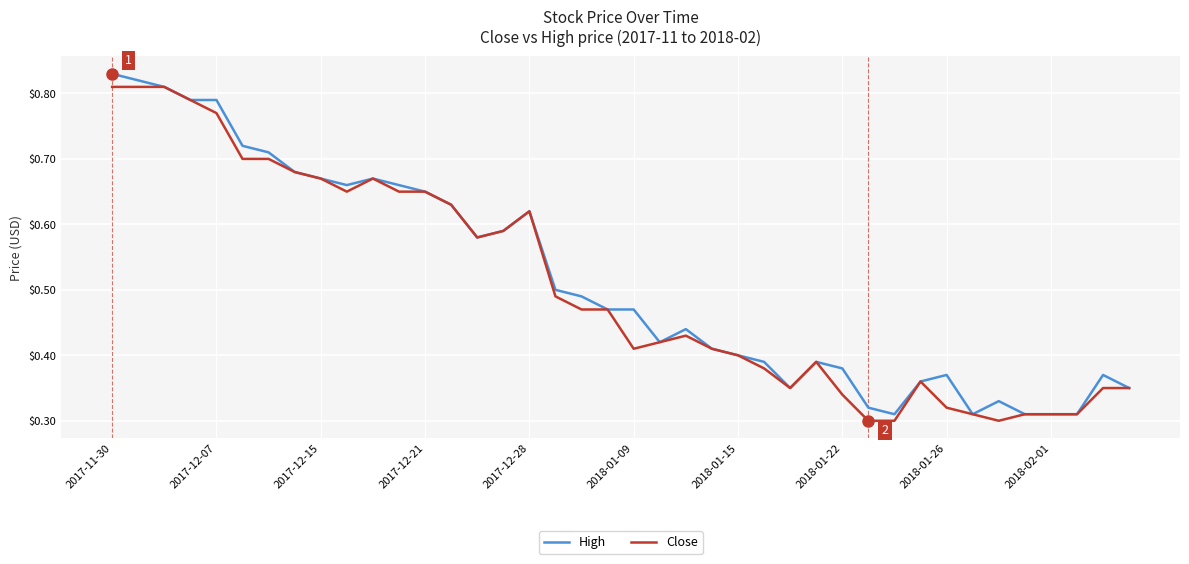

Is it true that High equals 0.9 at 2017-12-15?

False